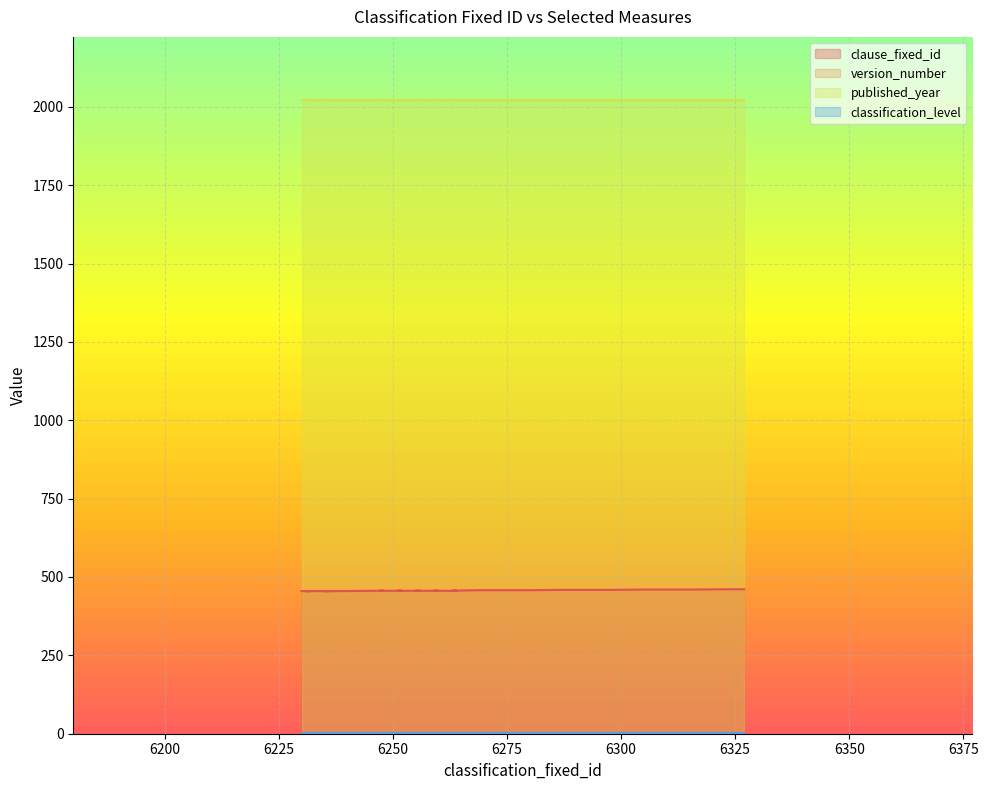

The published_year series shows 2021 at 6236. True or false?

True